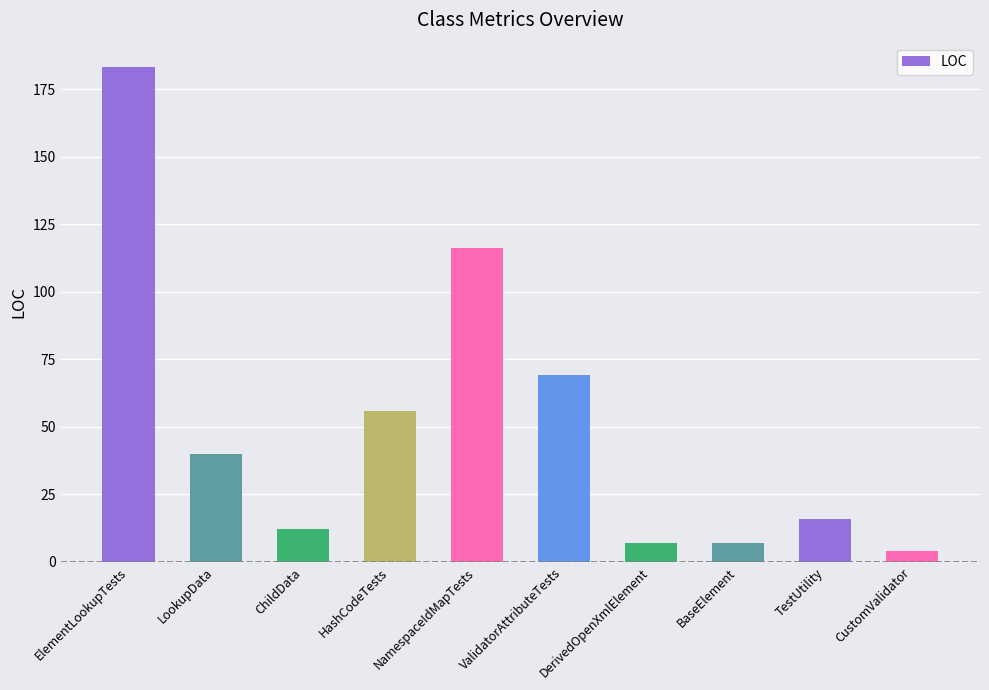

What is the difference between the values at HashCodeTests and NamespaceIdMapTests?

60